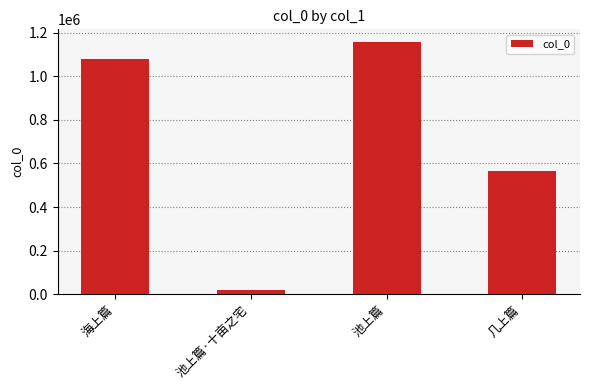

Reading left to right, extract all data points from this chart.

1080649	19720	1157156	567423